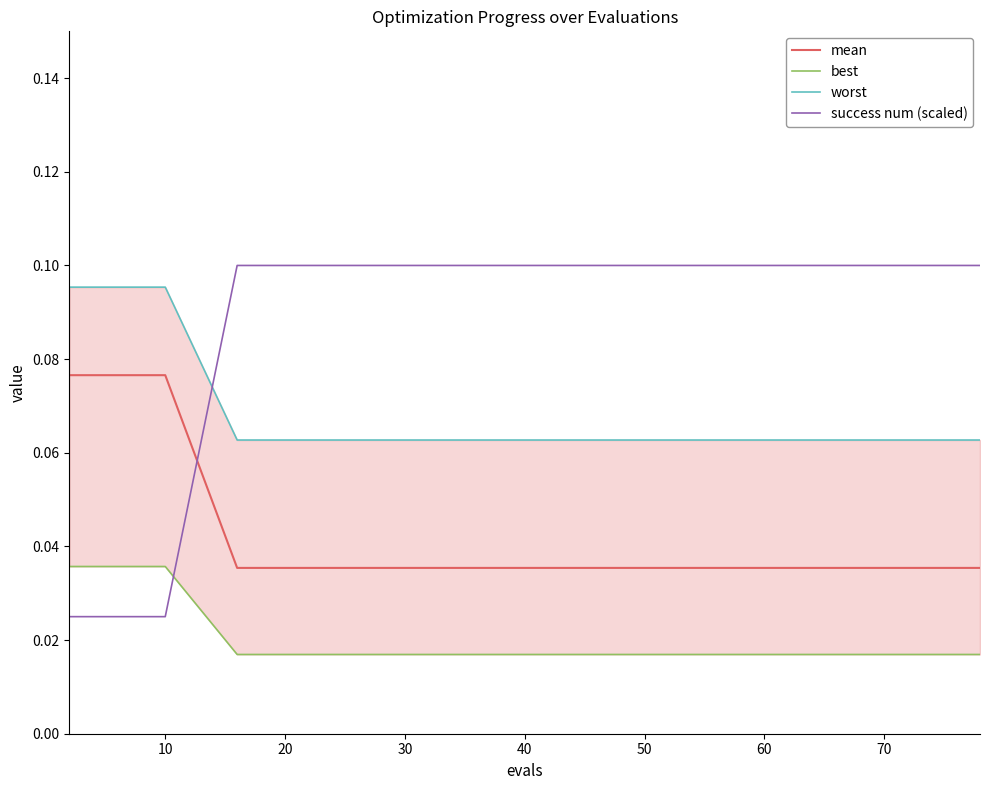

Count the success num (scaled) values in the range 0 to 1.

20